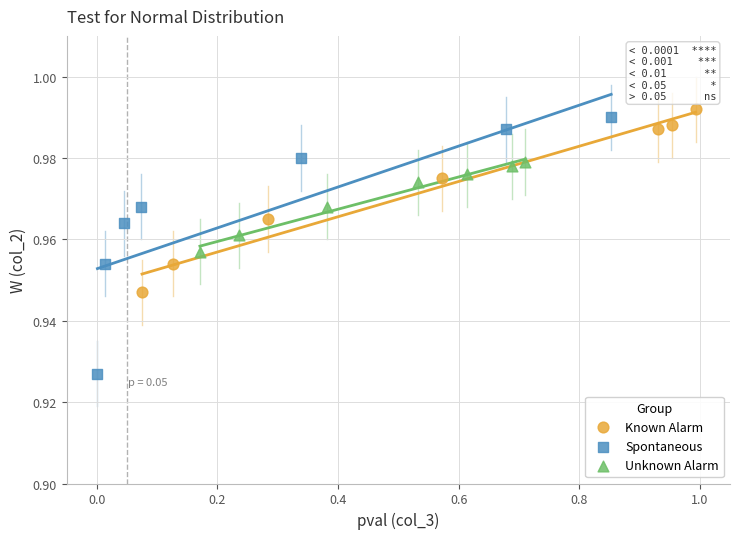

Which series contains the highest Y value?

Known Alarm